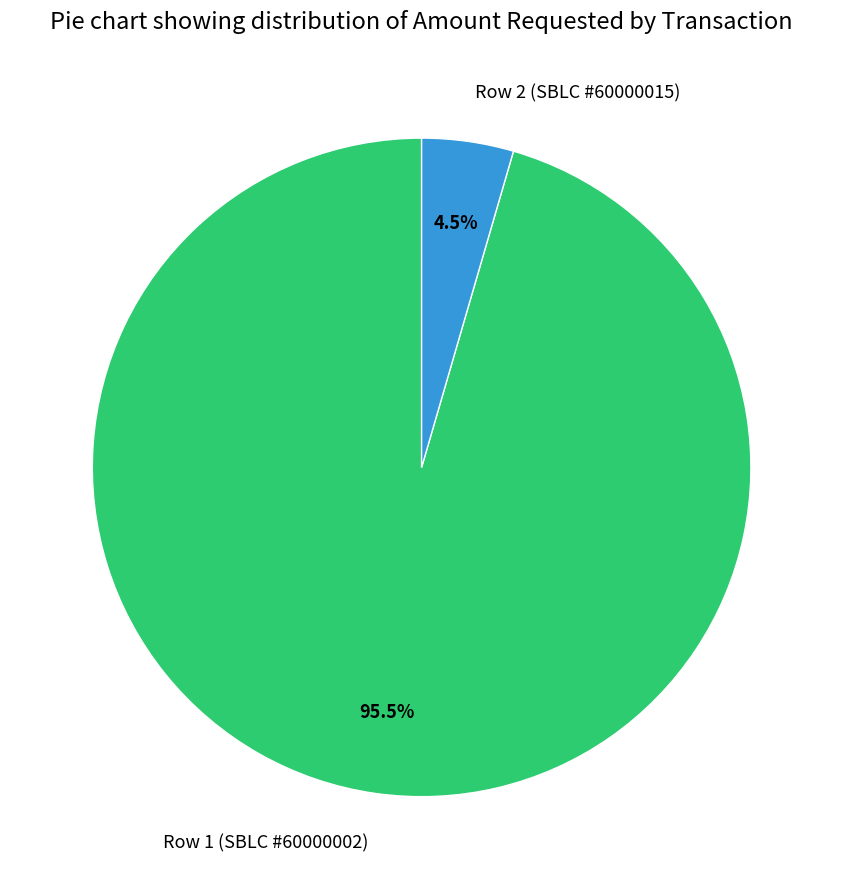

Rank the categories by value from highest to lowest.

Row 1 (SBLC #60000002), Row 2 (SBLC #60000015)